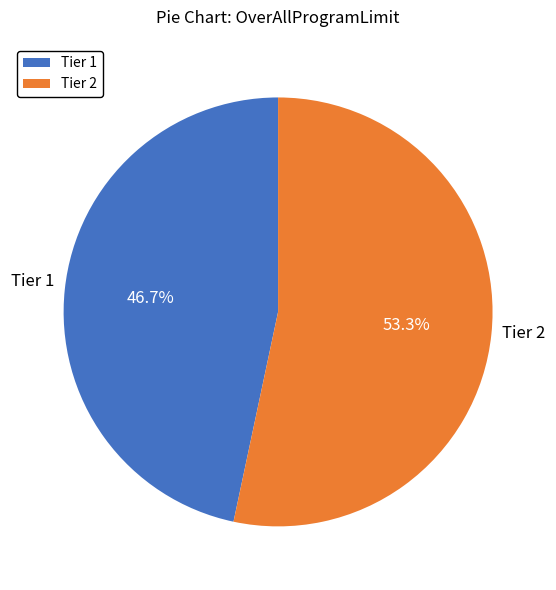

What percentage is the Tier 1 slice, to the nearest percent?

47%